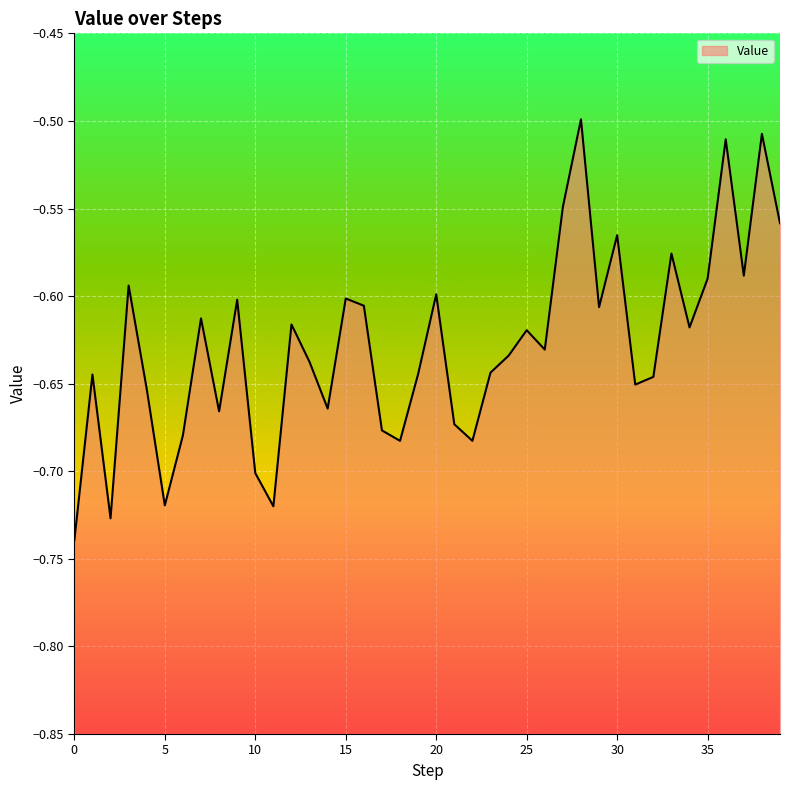

True or false: there are more than 2 points higher than both neighbors.

True